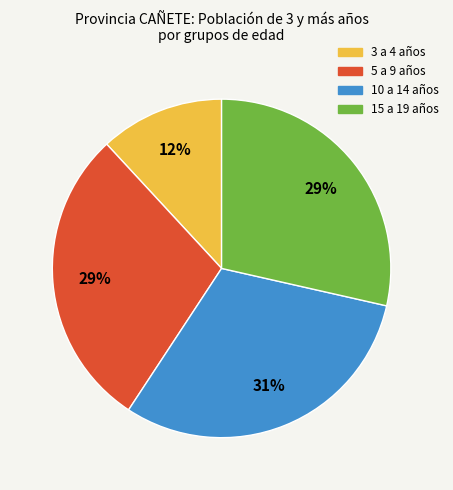

To the nearest percent, what percentage of the pie is 15 a 19 años?

29%